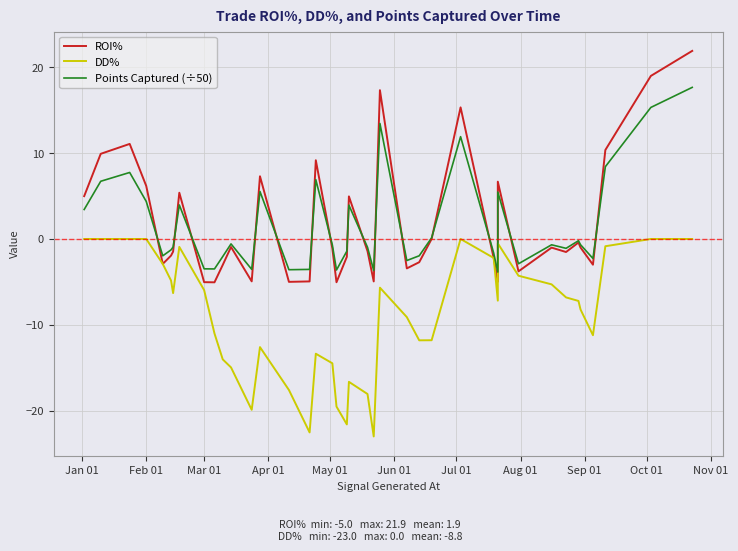

Reading left to right, what are all the values shown in this chart?

ROI%: 5.0	9.9	11.1	6.2	-2.9	-1.9	-1.5	5.4	-5.0	-5.0	-3.0	-0.9	-4.9	7.3	-5.0	-4.9	9.2	-1.1	-5.0	-2.1	5.0	-1.4	-4.9	17.3	-3.4	-2.7	0.0	15.3	-2.2	-5.0	6.7	-3.8	-1.0	-1.5	-0.4	-1.0	-3.0	10.4	19.0	21.9
DD%: 0.0	0.0	0.0	0.0	-2.9	-4.8	-6.3	-0.9	-5.9	-11.0	-14.0	-14.9	-19.9	-12.6	-17.6	-22.5	-13.3	-14.5	-19.5	-21.6	-16.6	-18.0	-23.0	-5.7	-9.1	-11.8	-11.8	0.0	-2.2	-7.2	-0.5	-4.3	-5.3	-6.8	-7.2	-8.2	-11.2	-0.8	0.0	0.0
Points Captured (÷50): 3.4	6.7	7.7	4.4	-2.0	-1.3	-0.9	4.0	-3.5	-3.5	-2.0	-0.6	-3.5	5.5	-3.6	-3.5	6.9	-0.7	-3.6	-1.4	3.9	-1.0	-3.7	13.4	-2.5	-2.0	0.1	11.9	-1.6	-3.8	5.5	-2.9	-0.7	-1.1	-0.2	-0.7	-2.3	8.4	15.3	17.6